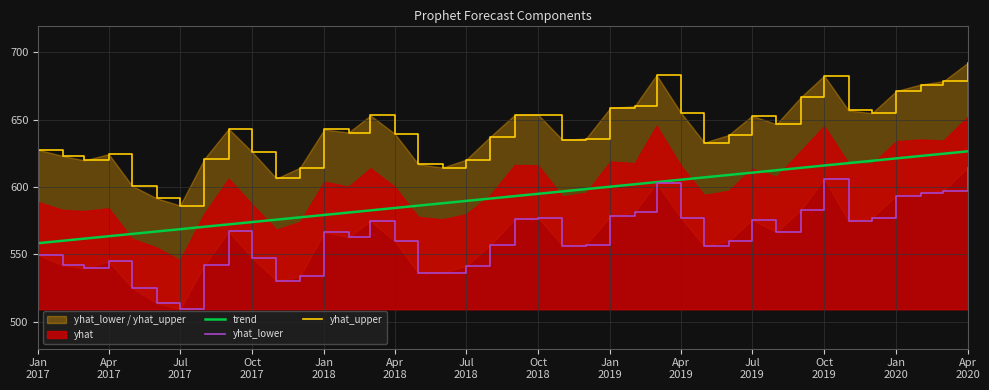

What is the highest value of the yhat_upper series?

692.2